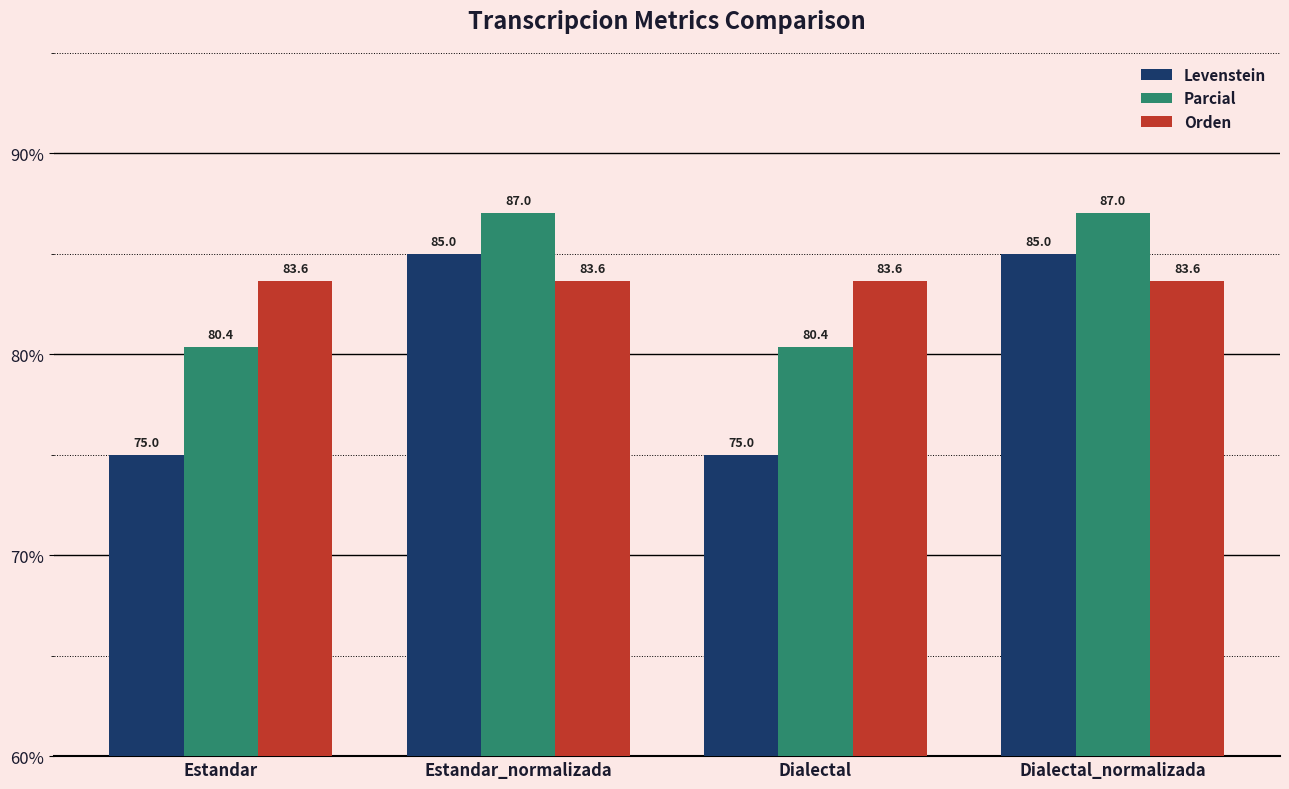

What position from the left is Estandar_normalizada?

2